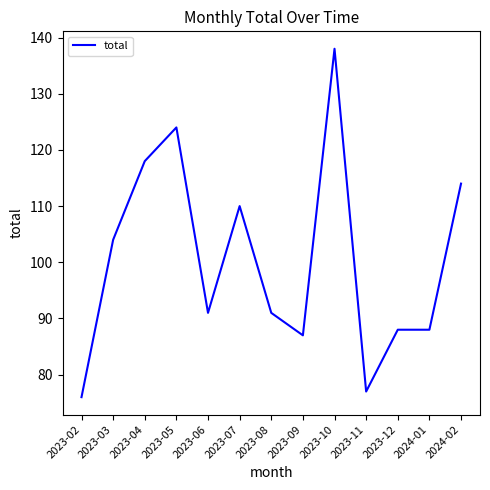

What position from the right is 2024-01?

2